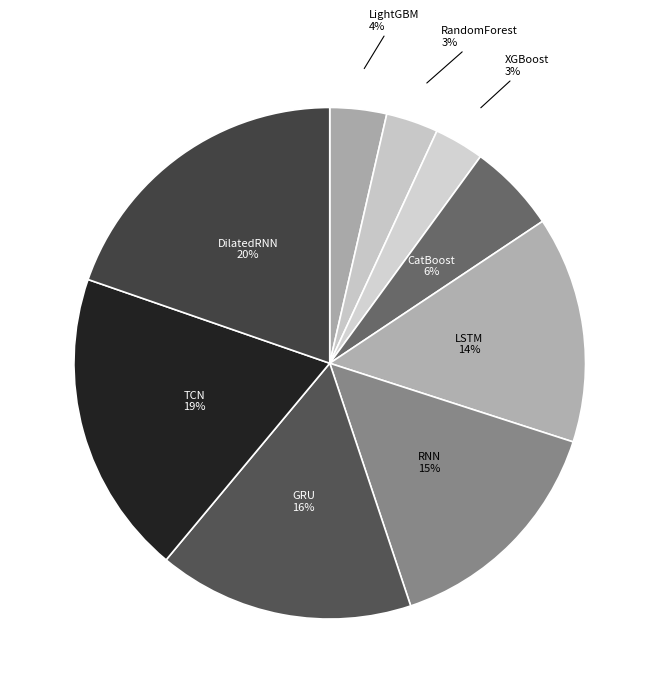

How many segments does this pie chart have?

9